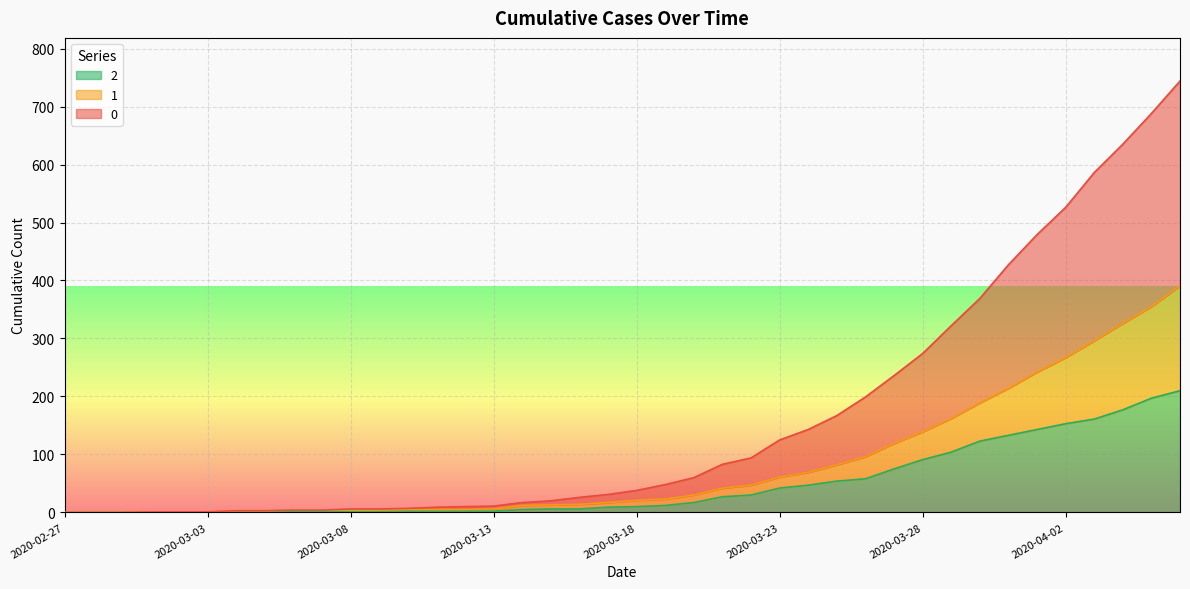

Is it true that 1 equals 4 at 2020-03-09?

True